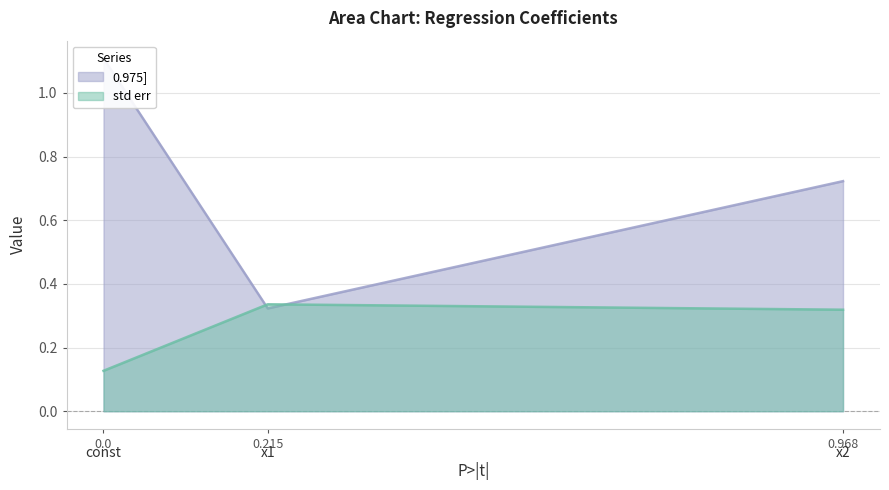

Which series has the widest spread of values?

0.975]